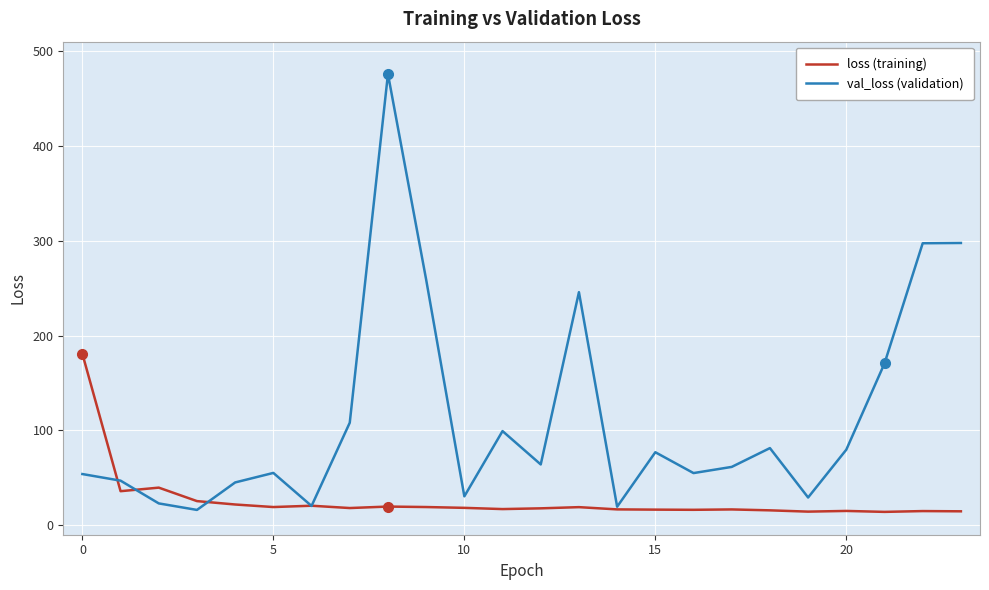

What is the greatest value displayed?

475.9